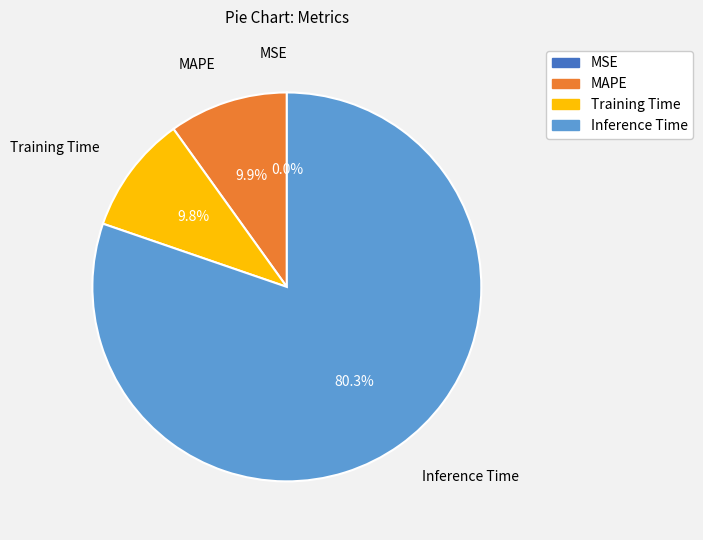

To the nearest percent, what percentage of the pie is Training Time?

10%